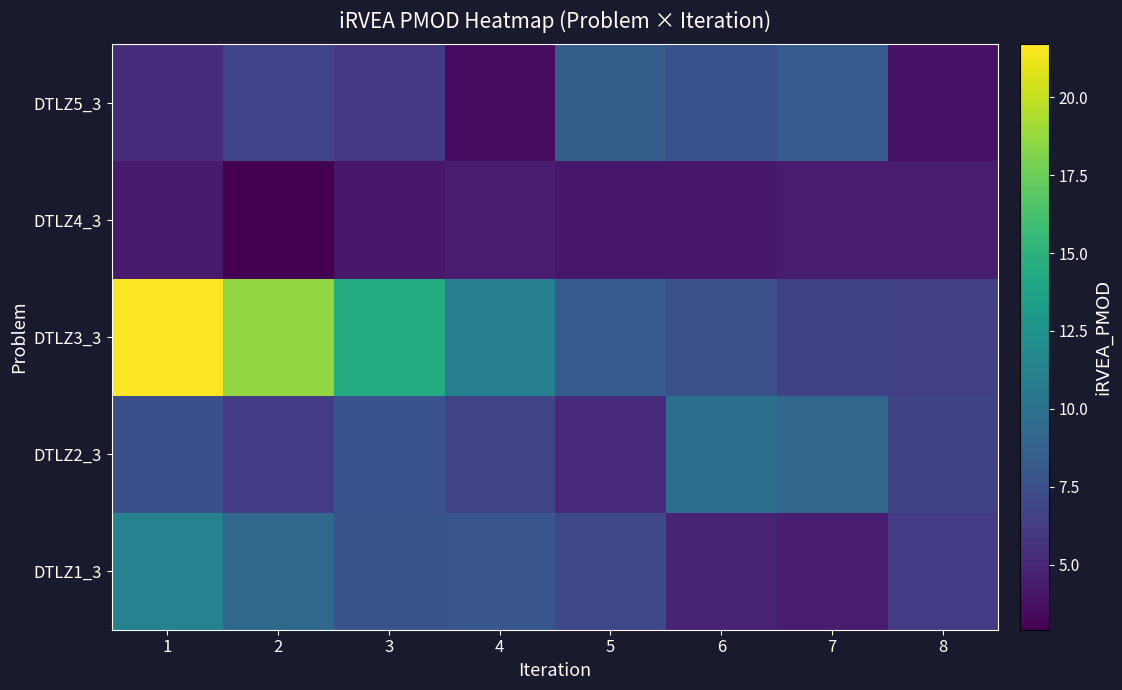

At how many categories does at least one series exceed 9?

6